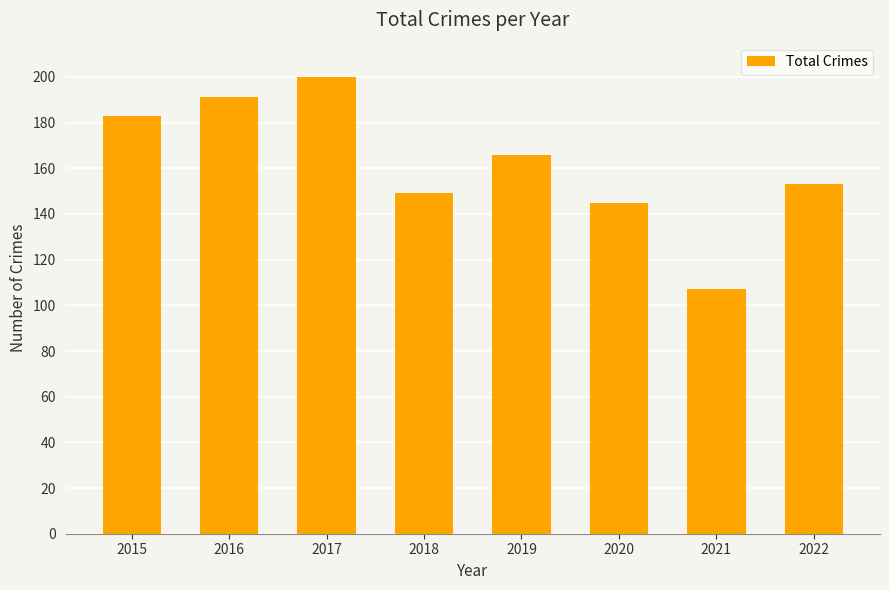

What is the sum of the values at 2016 and 2020?

336